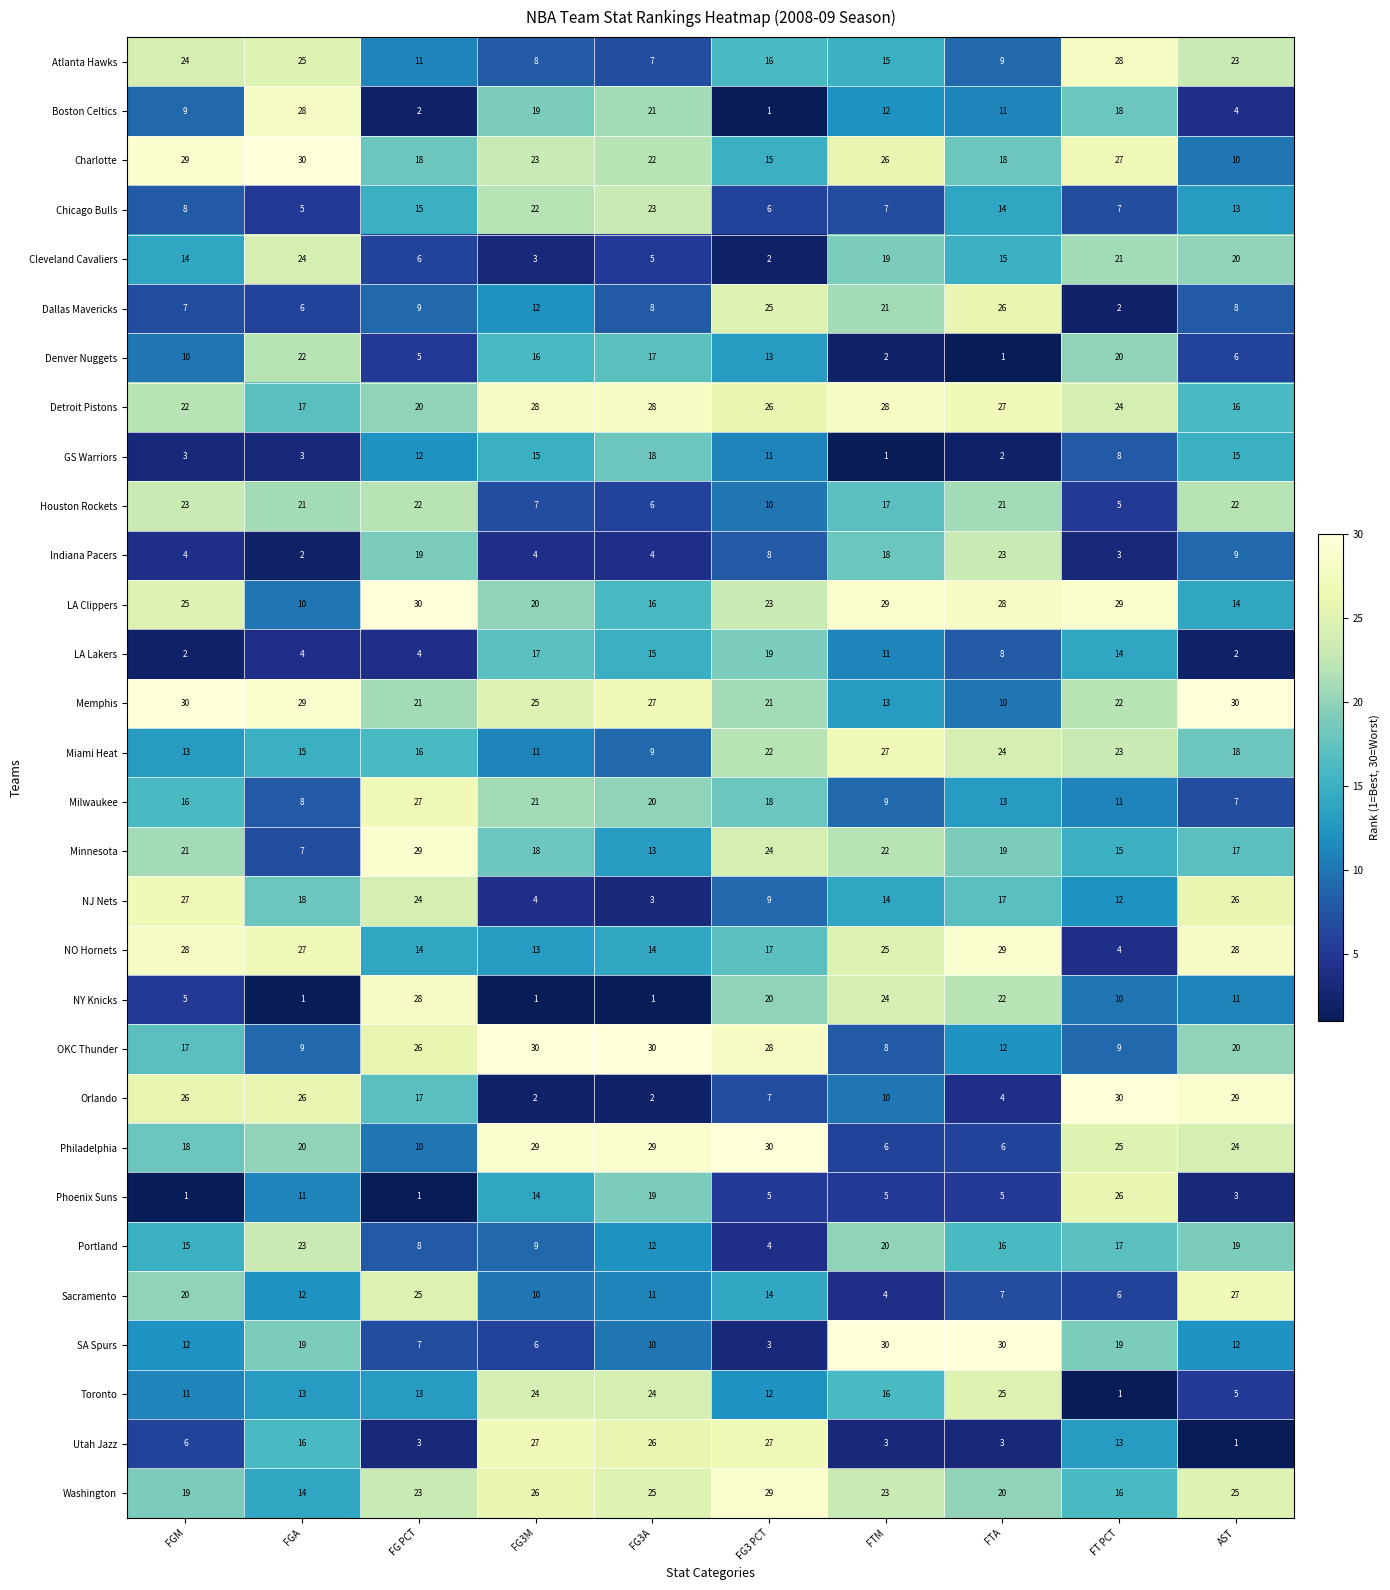

Is it true that Denver Nuggets equals 32 at FT PCT?

False